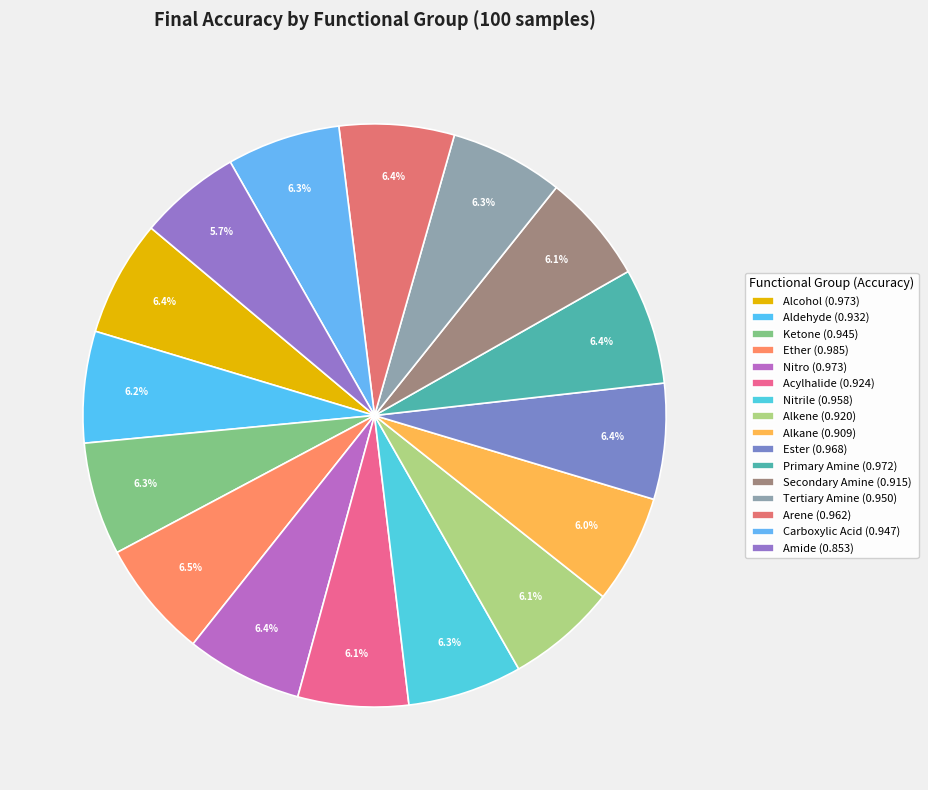

How many slices are in this pie chart?

16